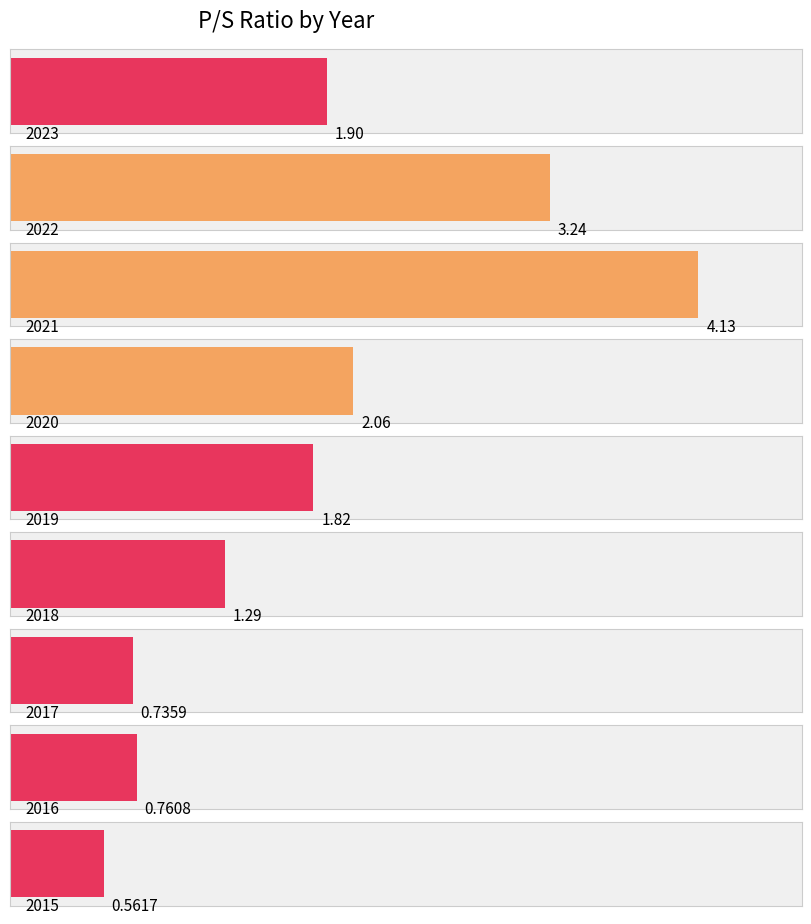

True or false: the data shows 3.2 at 2022.

True